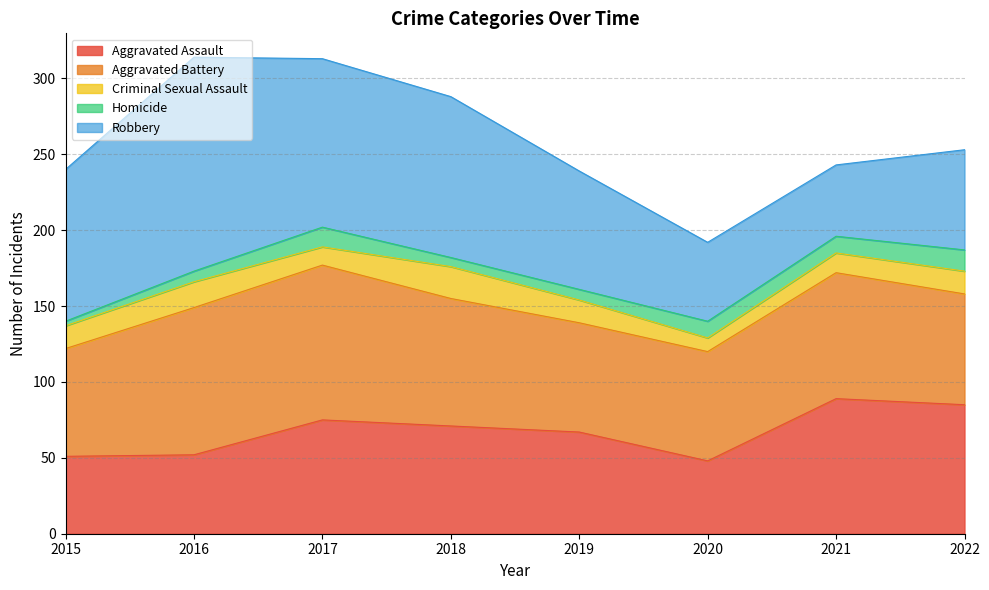

Which series changed the most between 2015 and 2020?

Robbery